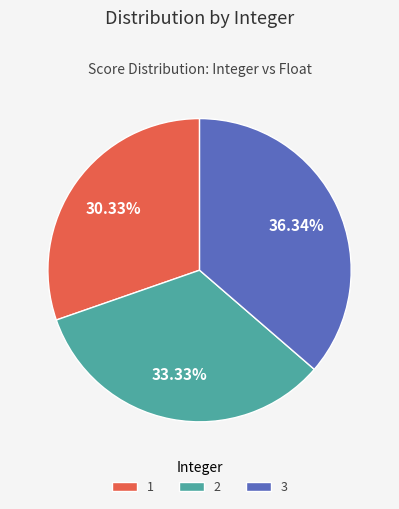

Rank the categories by value from highest to lowest.

3, 2, 1